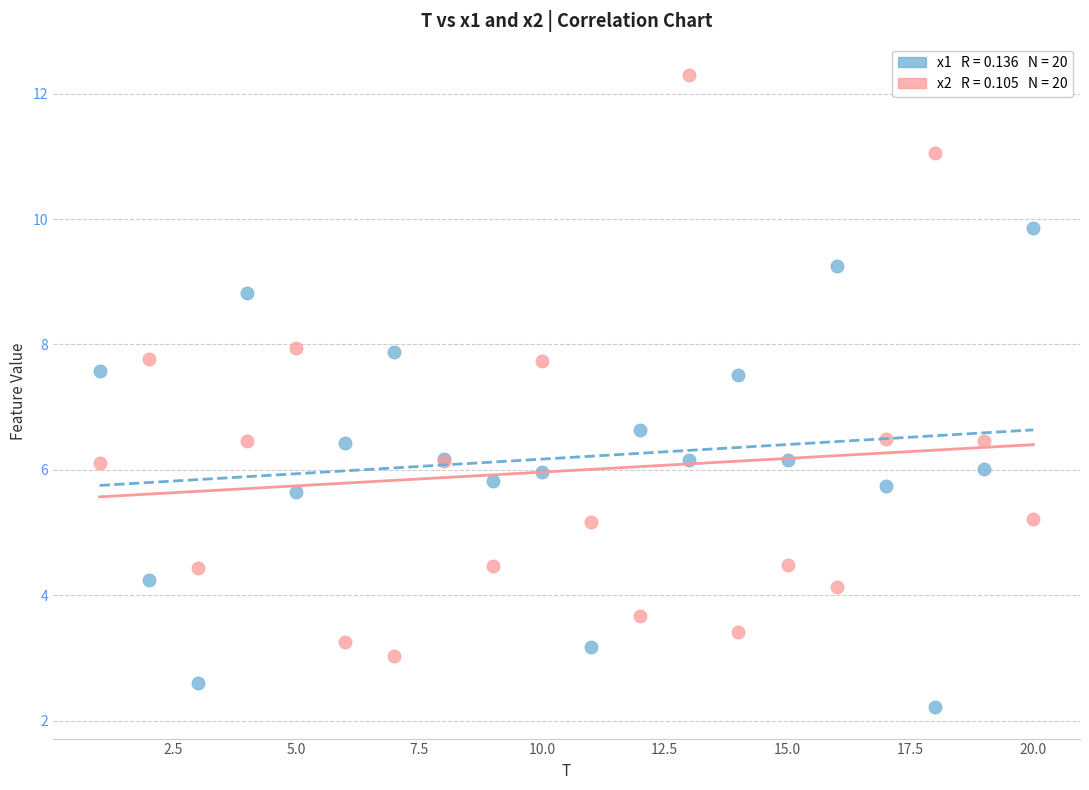

Across all series, what Y value is closest to 7?

6.6